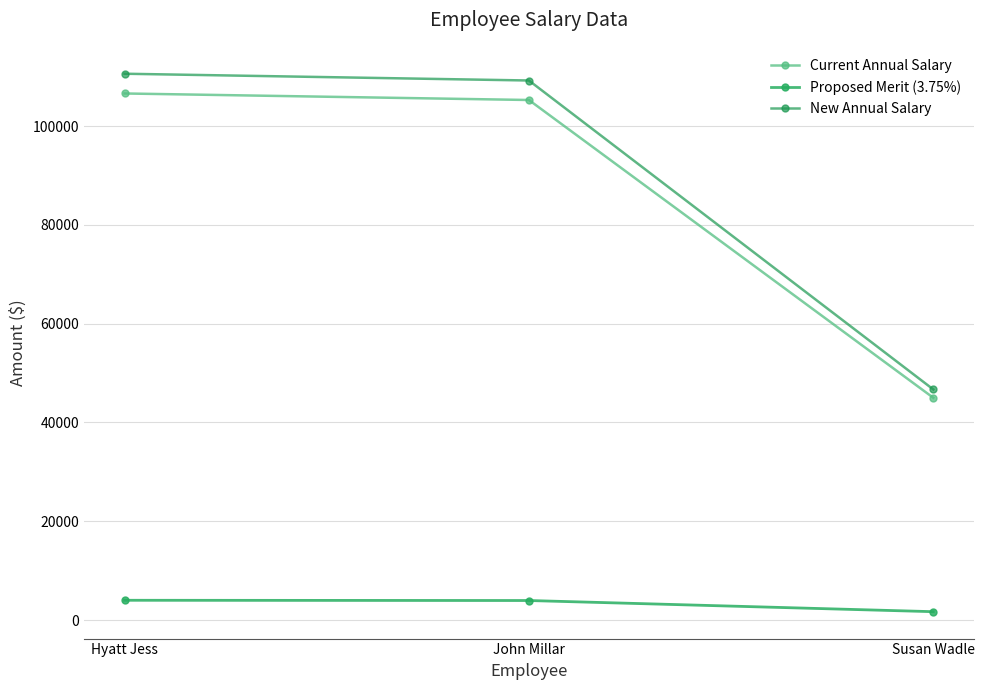

At which label does New Annual Salary reach its peak?

Hyatt Jess